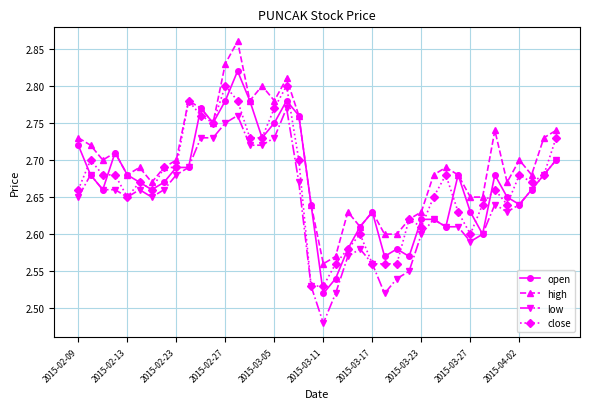

True or false: low has more than 2 interior local peaks.

True